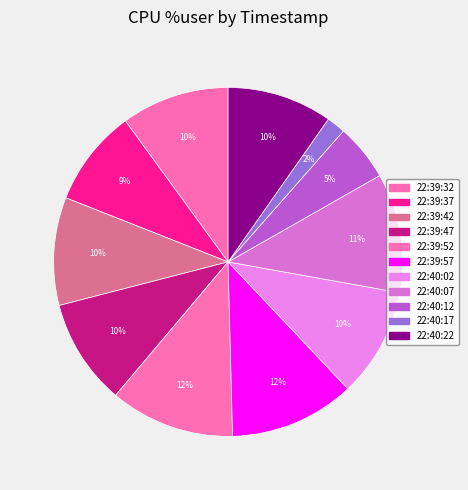

The 22:40:22 slice represents 10% of the pie. True or false?

True